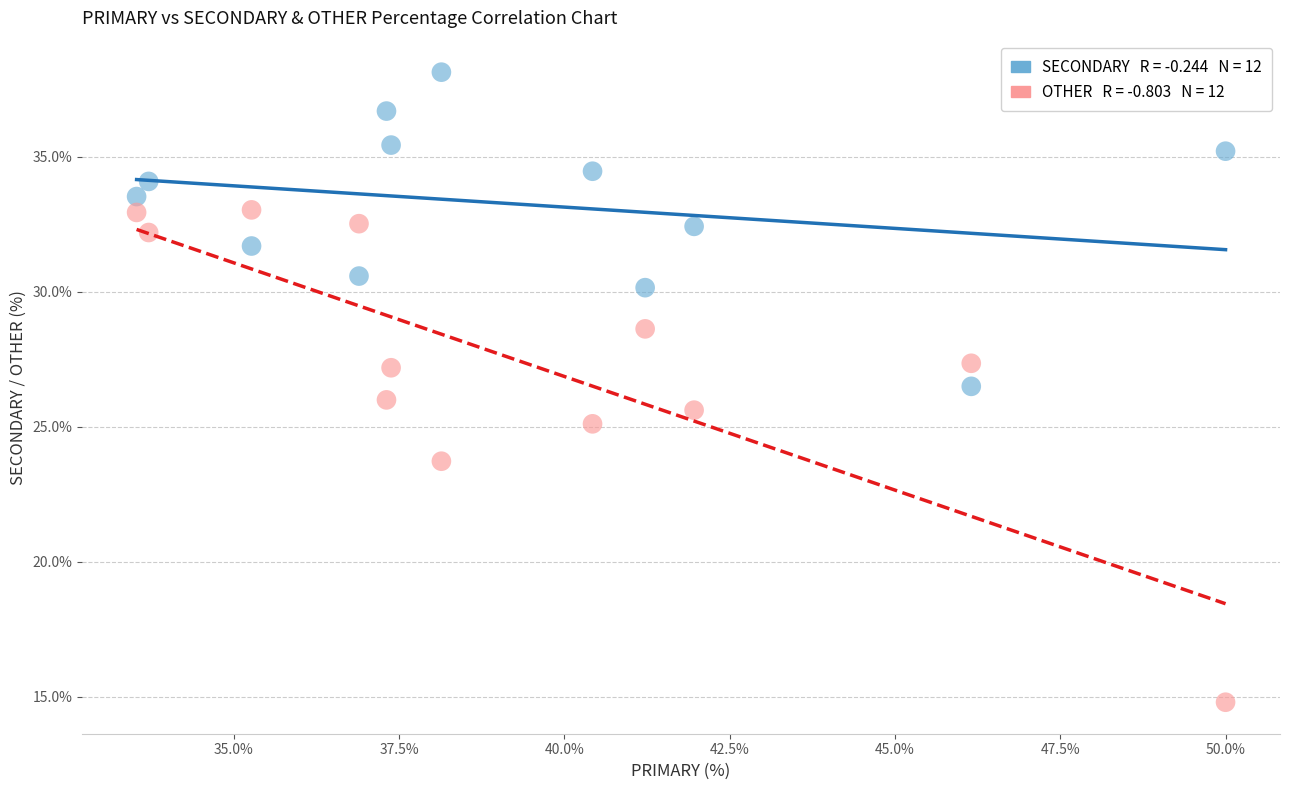

Across all data points, what is the range of X values (max minus min)?

16.5